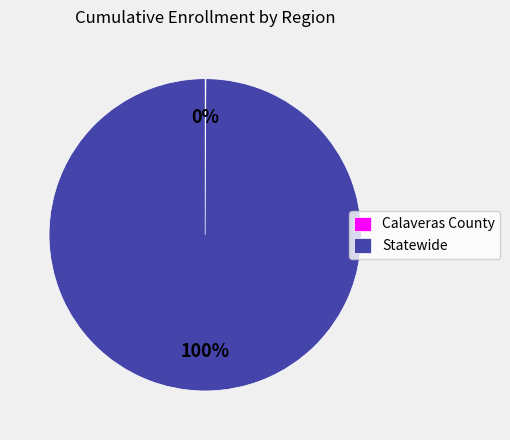

Which category accounts for the majority?

Statewide